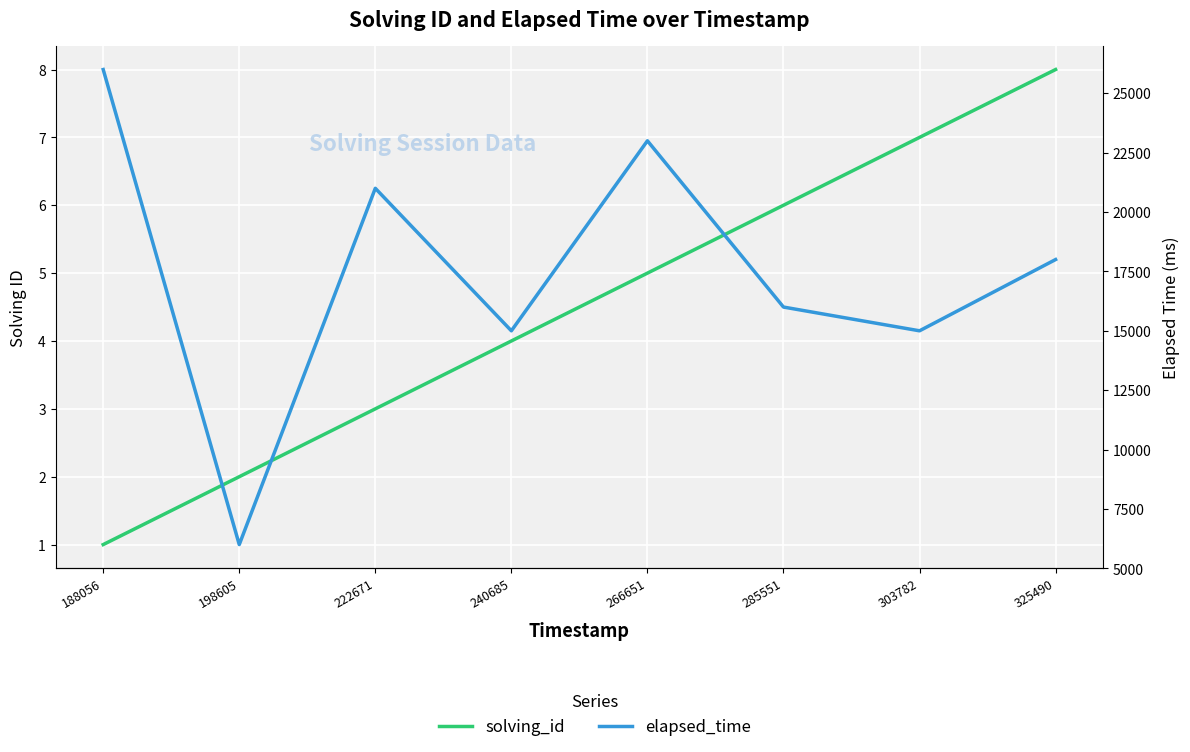

True or false: elapsed_time and solving_id cross at least once.

False